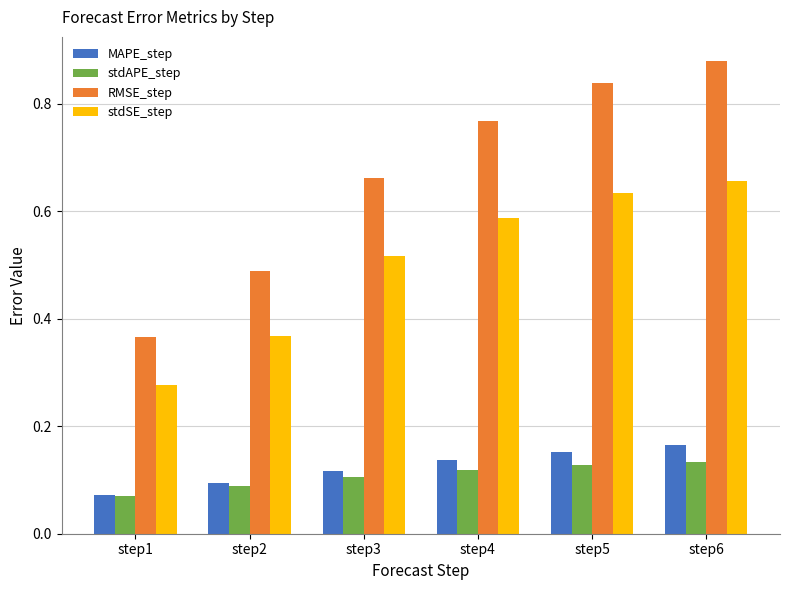

Which label corresponds to the smallest value in the chart?

step1